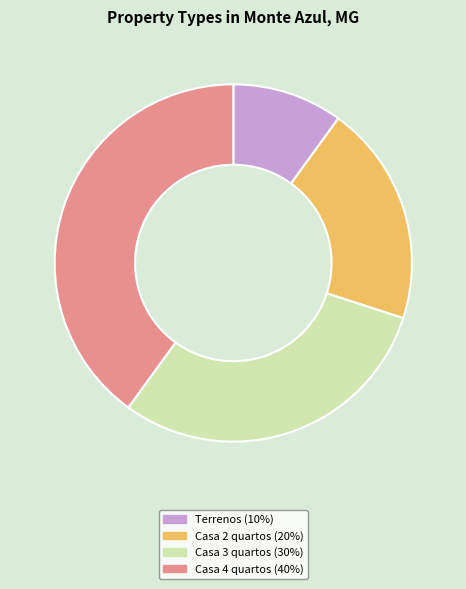

Does any single category account for the majority?

No